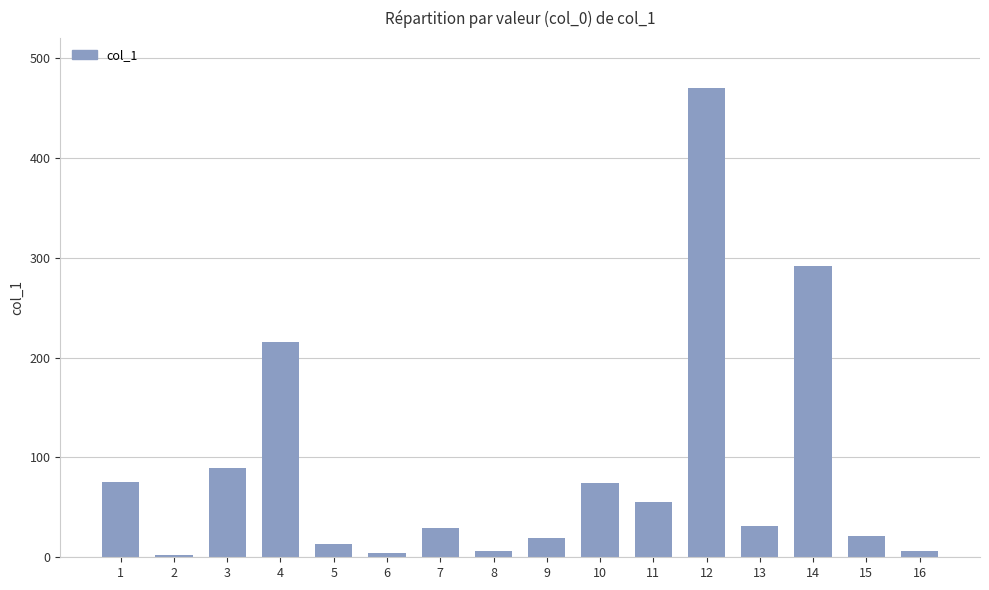

True or false: the data shows 31.9 at 1.

False